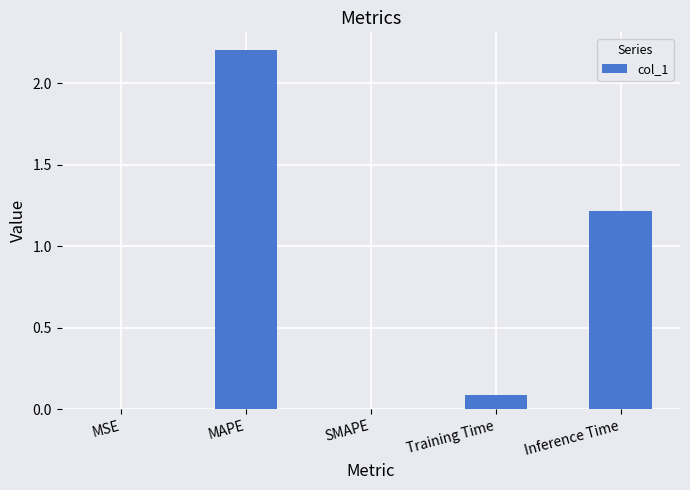

At which label is the value closest to 1?

Inference Time